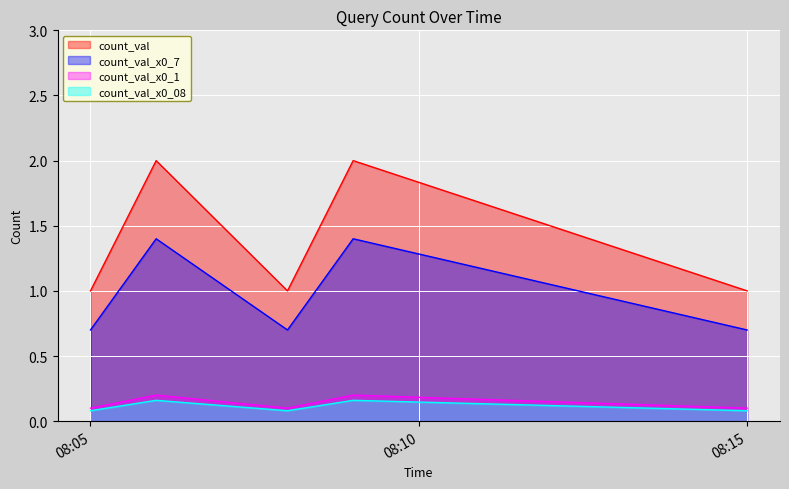

The count_val_x0_1 series shows 0.2 at 08:15. True or false?

False